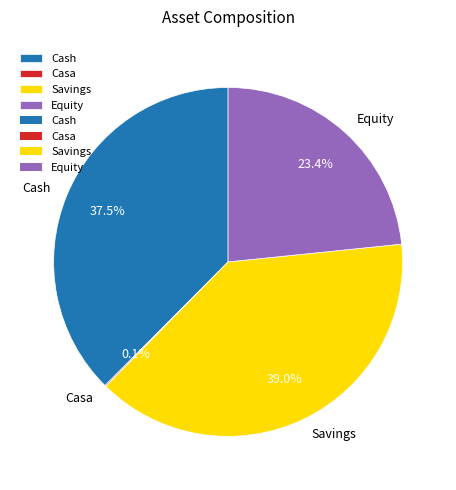

Does any single category account for the majority?

No